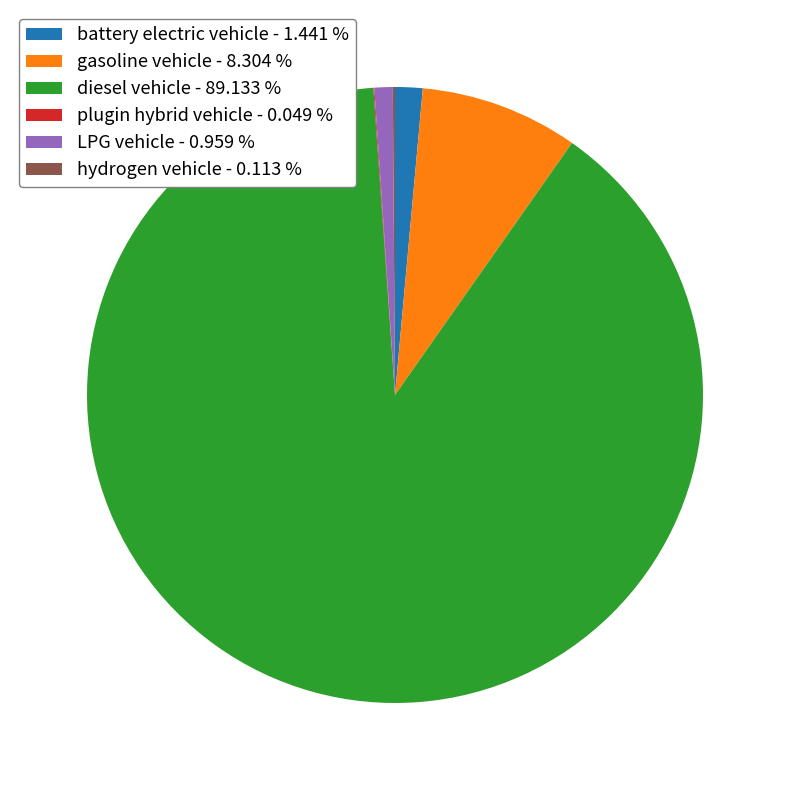

Which slice is the largest?

diesel vehicle - 89.133 %